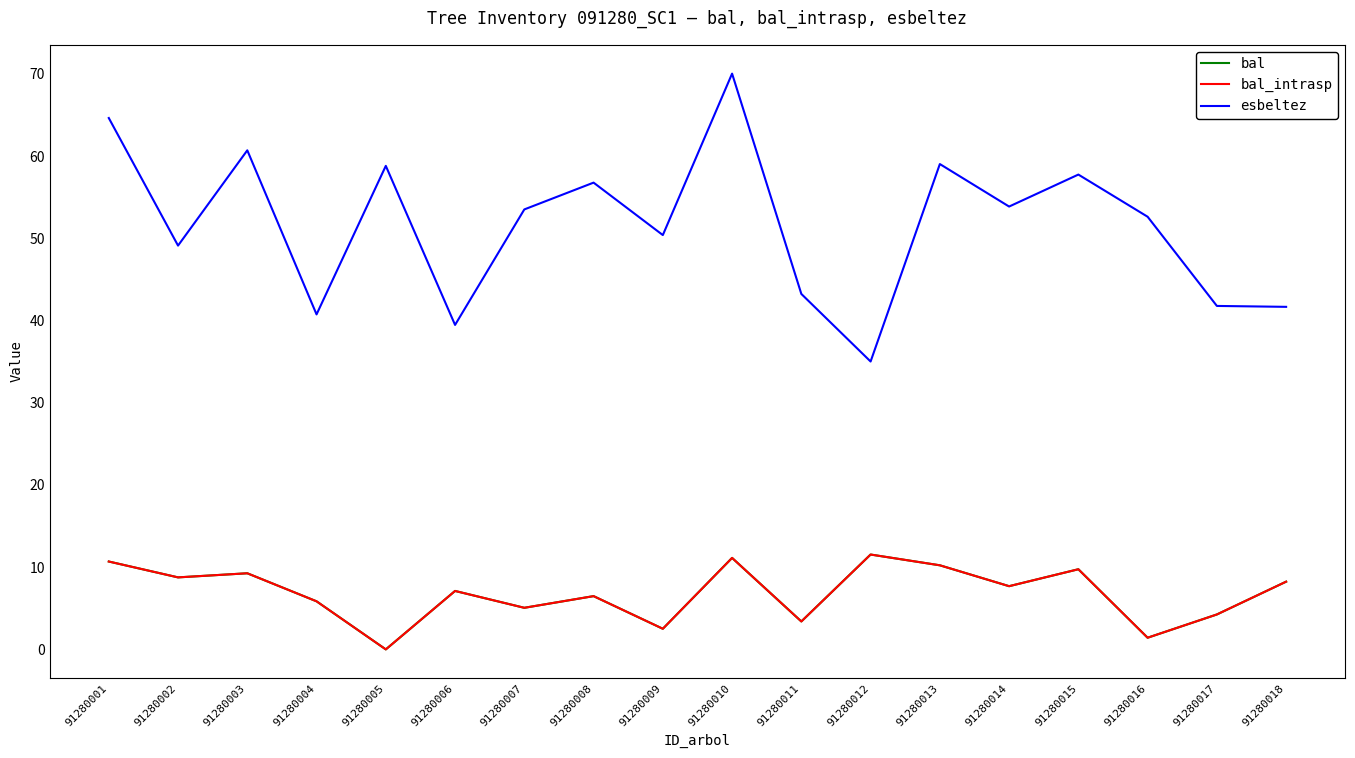

What is the total value across all series at 91280004?

52.5